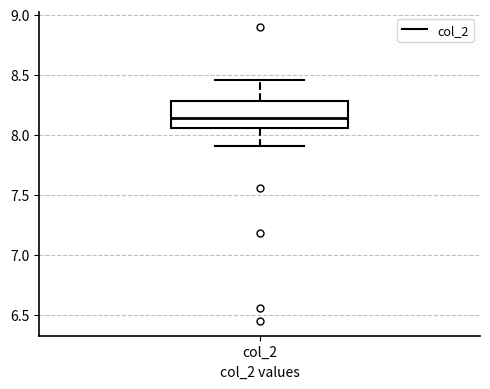

Read this box plot against the y-axis: the position of the median line, the range covered by the box, and the ends of both whiskers. The values are not printed on the chart, so give them approximately, as read against the axis.

median 8.15, box 8.05 to 8.30, whiskers 7.90 to 8.45